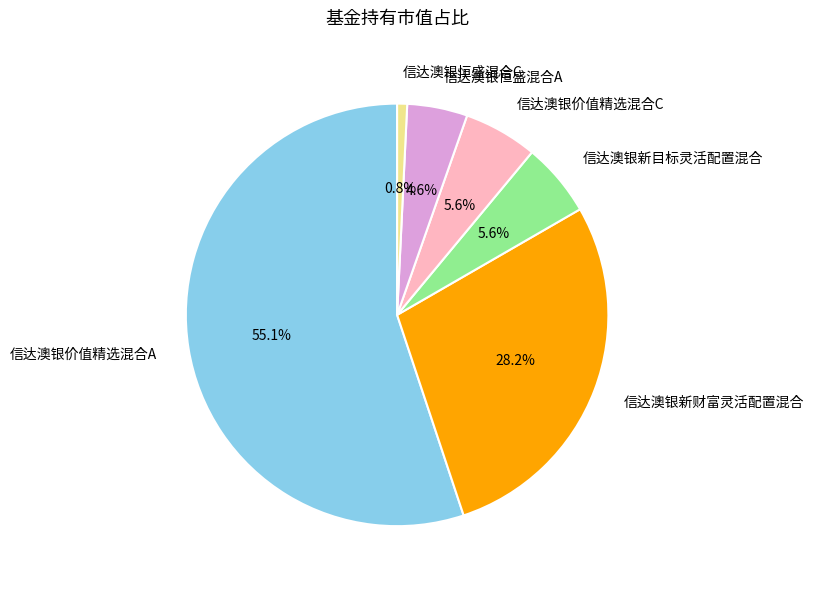

How many slices are in this pie chart?

6